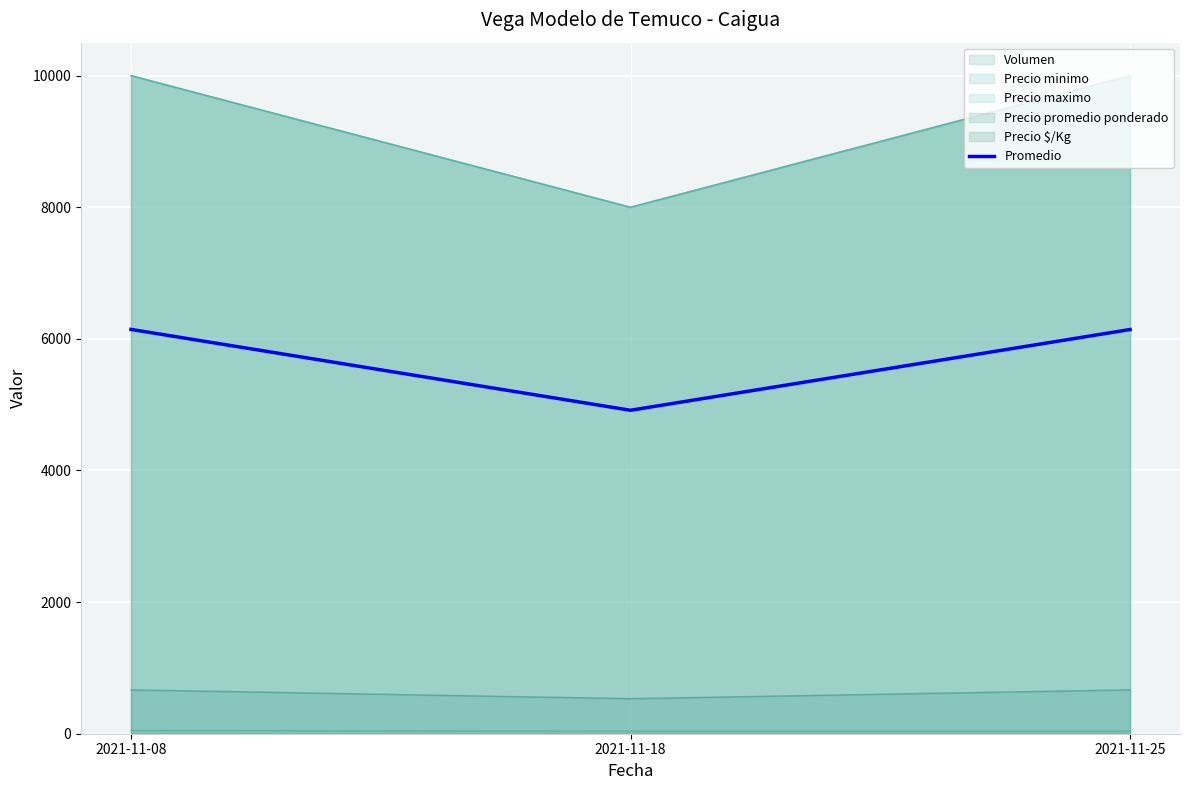

What is the difference between the second highest and minimum values?

1226.8